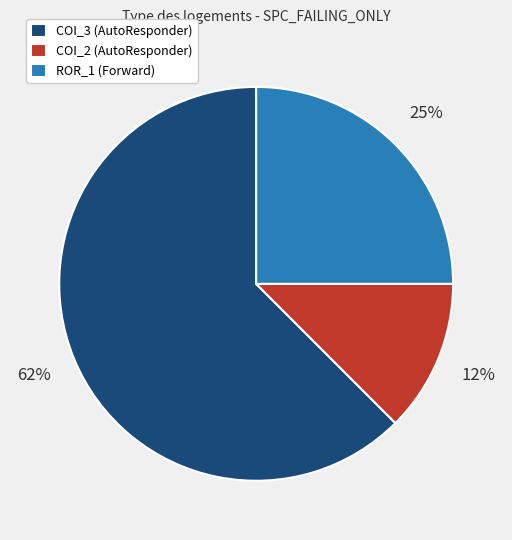

Is it true that COI_3 (AutoResponder) is 56% of the pie?

False